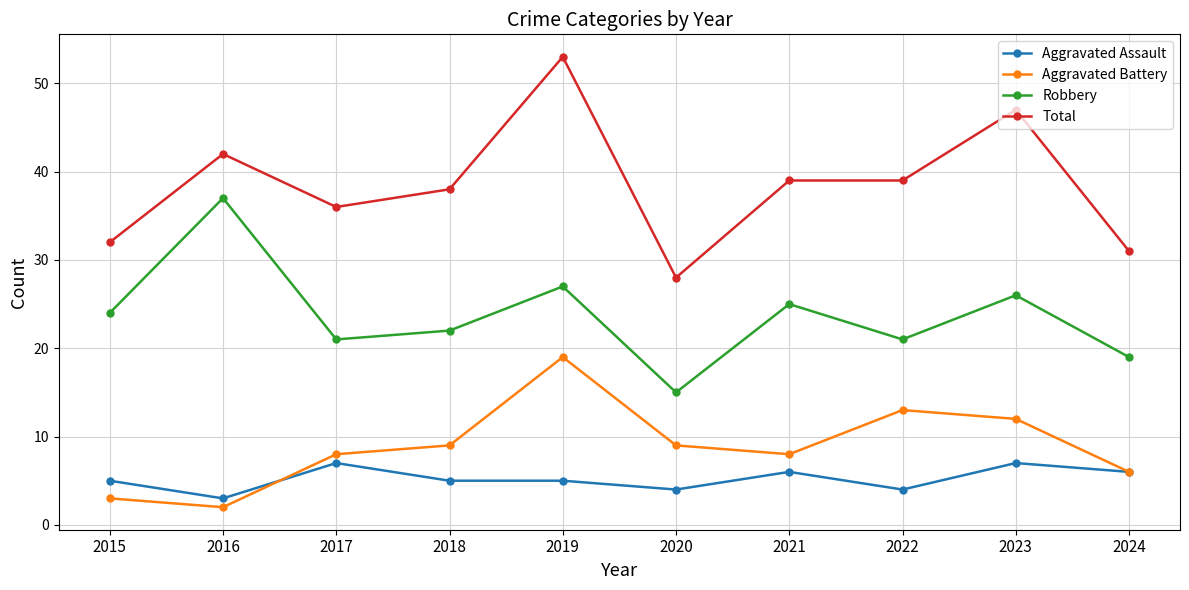

Rank the series by their maximum value, from highest to lowest.

Total, Robbery, Aggravated Battery, Aggravated Assault